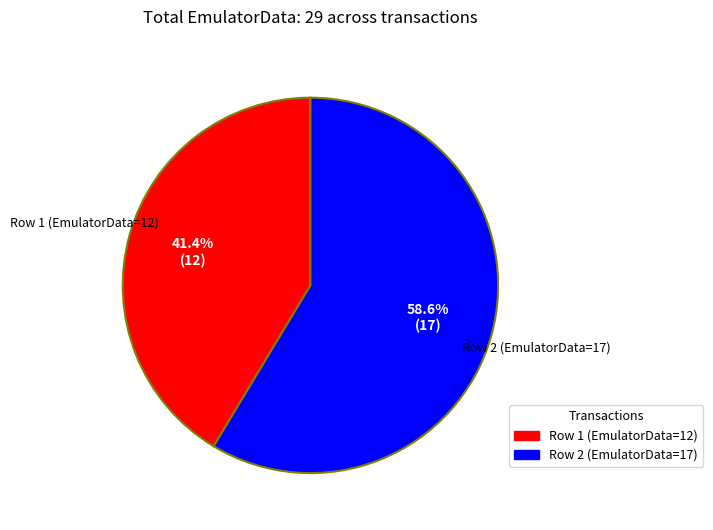

Is there any slice that represents more than half of the pie?

Yes